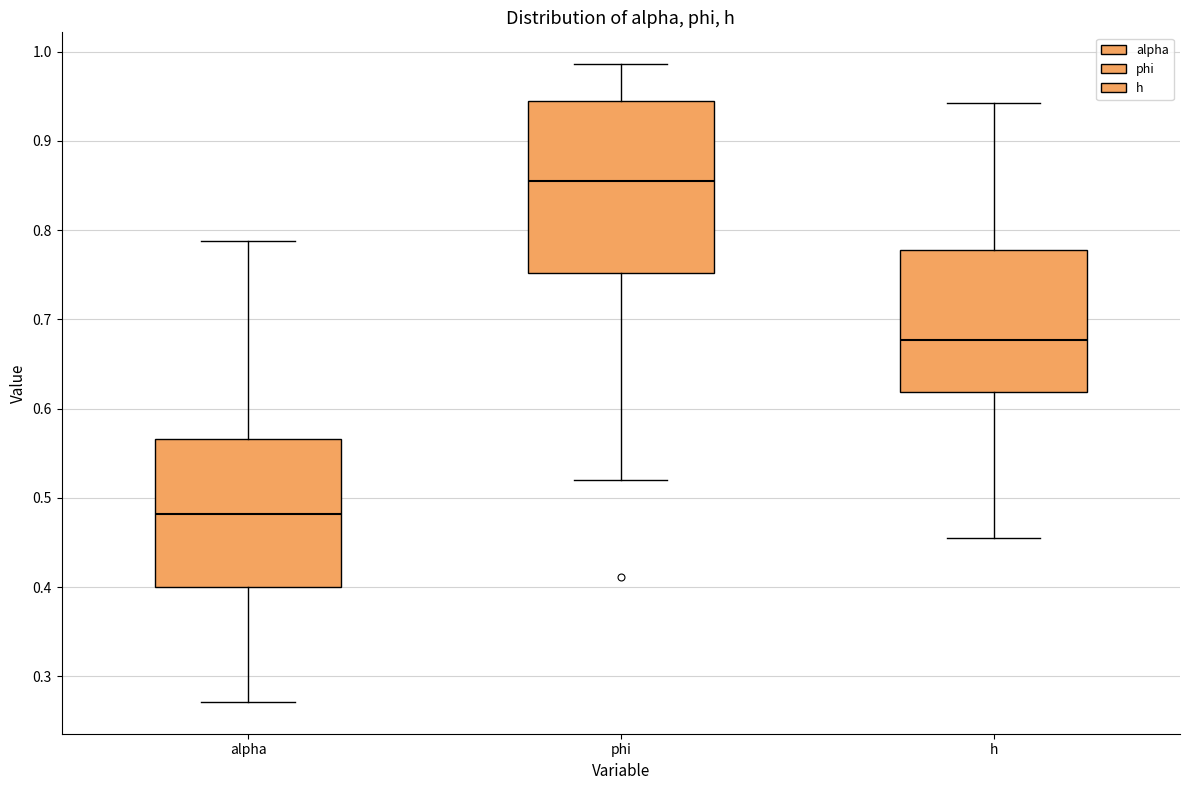

Which box's median line is the highest?

phi